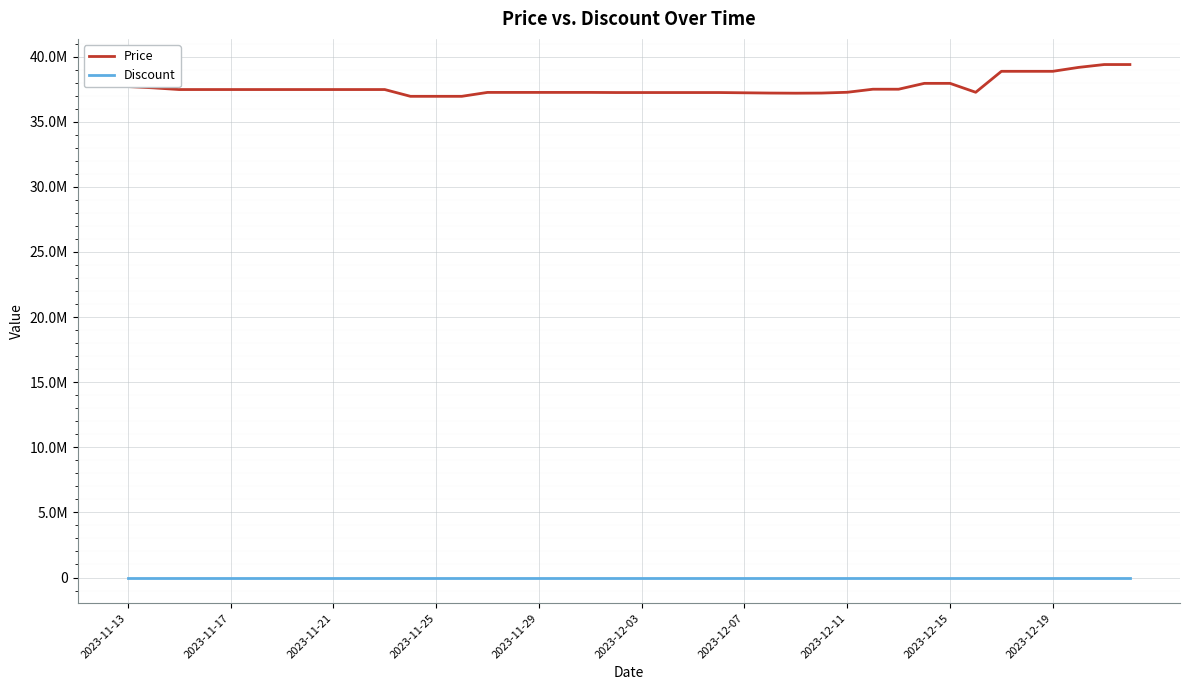

What is the difference between the second highest and second lowest values in the Price series?

2440000